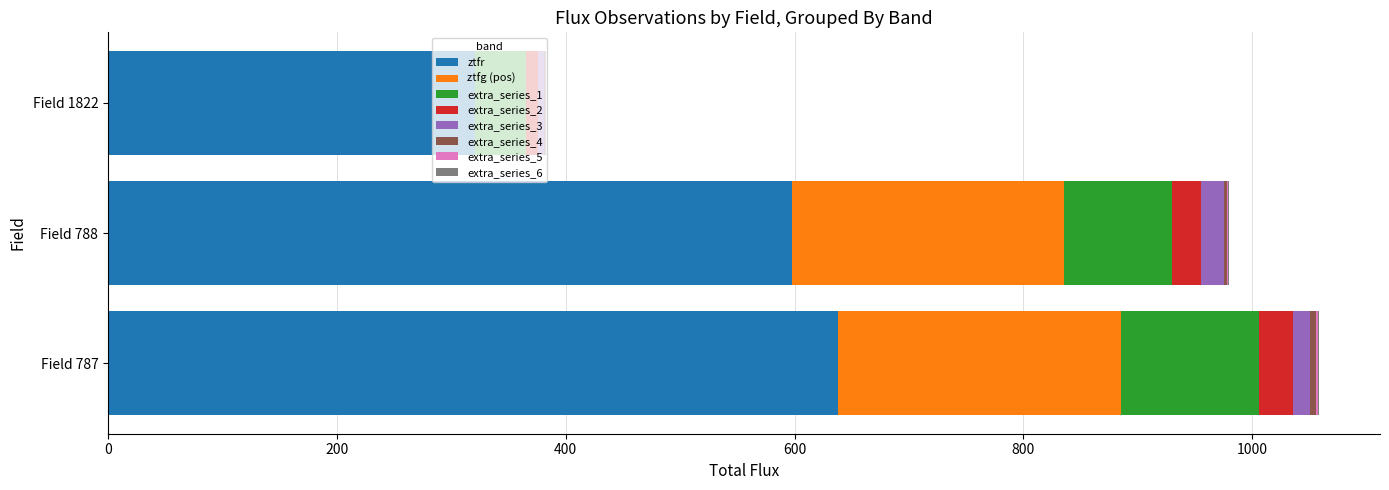

What is the highest value of the ztfr series?

637.6